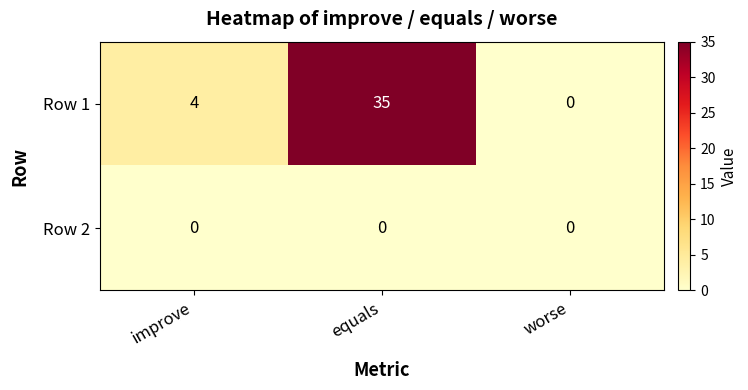

Count the number of data series in this chart.

2